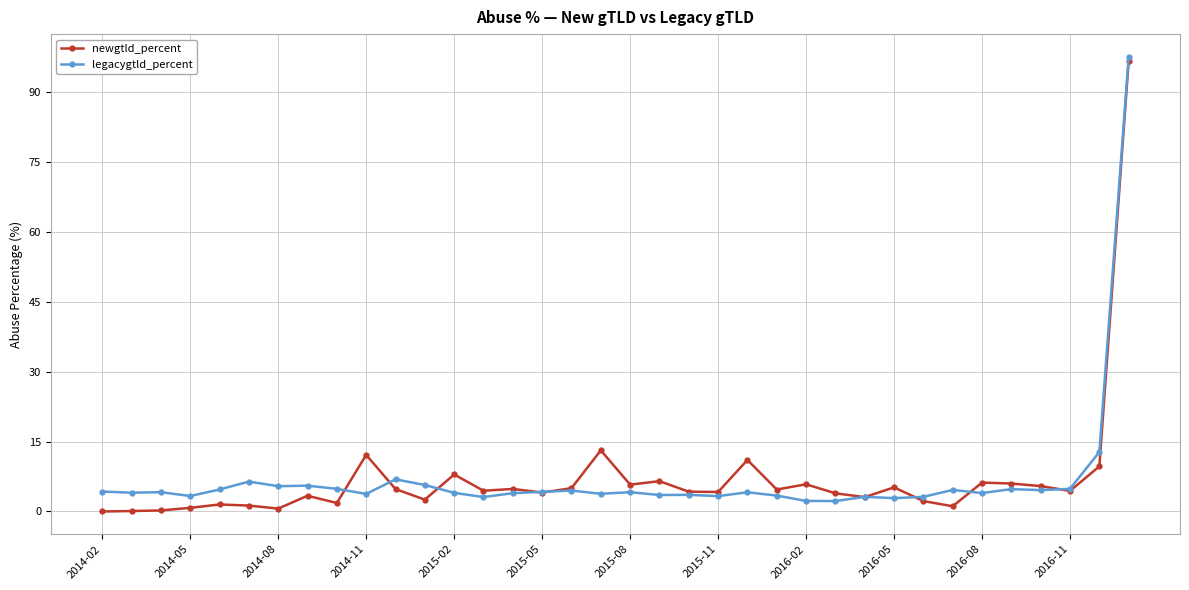

What is the value of the legacygtld_percent point at the 17th from the left?

4.5